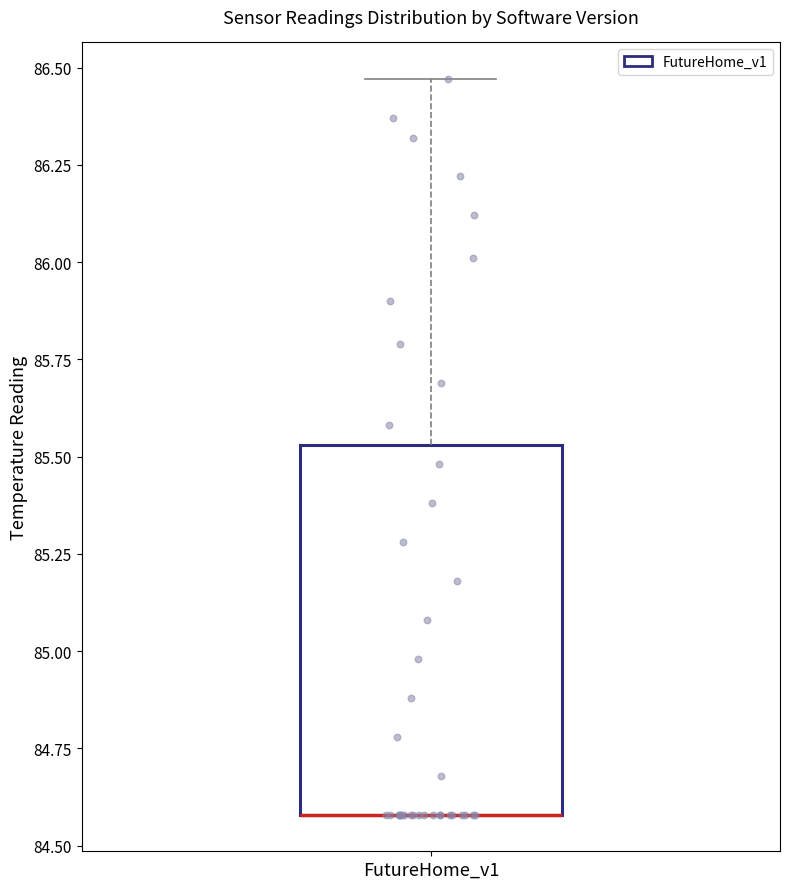

Where is the lower edge of the box for FutureHome_v1 on the y-axis? The values are not printed on the chart, so give them approximately, as read against the axis.

84.60